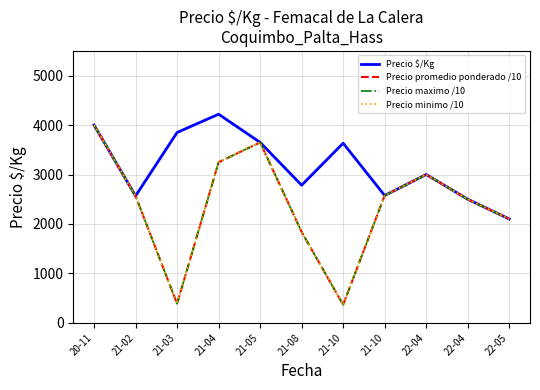

True or false: Precio promedio ponderado /10 has more than 2 interior local peaks.

False